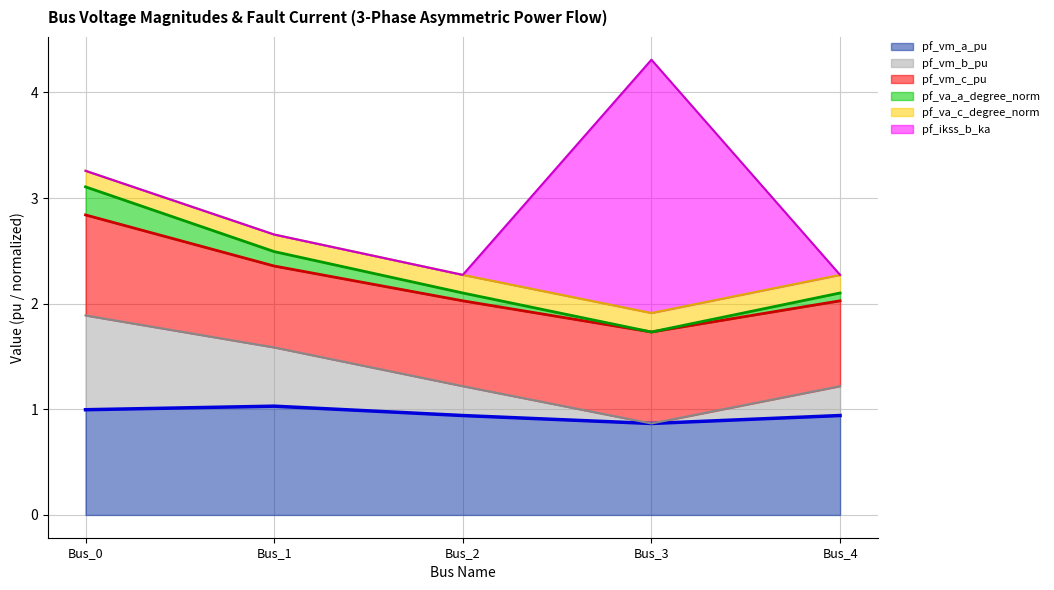

What is the total value across all series at Bus_0?

3.3